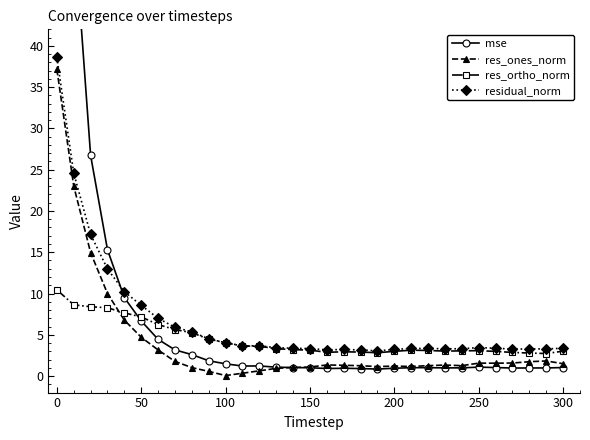

True or false: mse and residual_norm cross at least once.

True